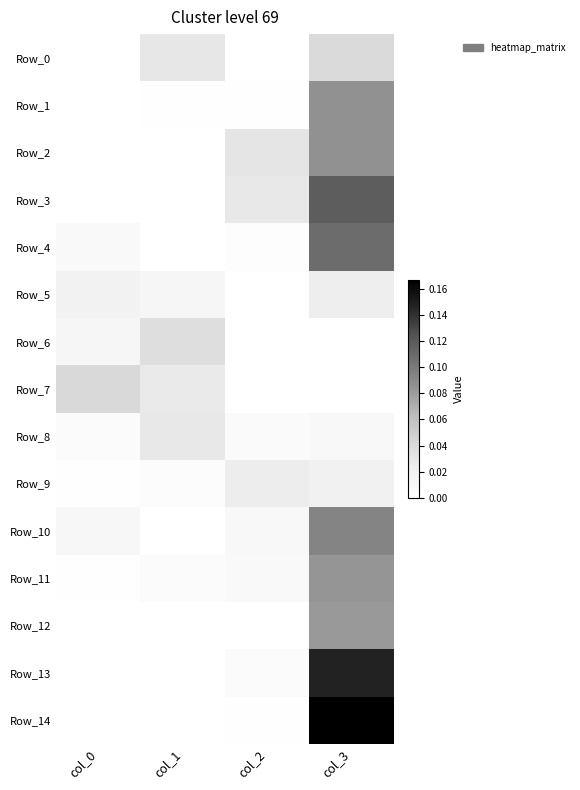

Reading left to right, transcribe all the data shown in this chart.

Row_0: col_0=0.0	col_1=0.0	col_2=0.0	col_3=0.0
Row_1: col_0=0.0	col_1=0.0	col_2=0.0	col_3=0.1
Row_2: col_0=0.0	col_1=0.0	col_2=0.0	col_3=0.1
Row_3: col_0=0.0	col_1=0.0	col_2=0.0	col_3=0.1
Row_4: col_0=0.0	col_1=0.0	col_2=0.0	col_3=0.1
Row_5: col_0=0.0	col_1=0.0	col_2=0.0	col_3=0.0
Row_6: col_0=0.0	col_1=0.0	col_2=0.0	col_3=0.0
Row_7: col_0=0.0	col_1=0.0	col_2=0.0	col_3=0.0
Row_8: col_0=0.0	col_1=0.0	col_2=0.0	col_3=0.0
Row_9: col_0=0.0	col_1=0.0	col_2=0.0	col_3=0.0
Row_10: col_0=0.0	col_1=0.0	col_2=0.0	col_3=0.1
Row_11: col_0=0.0	col_1=0.0	col_2=0.0	col_3=0.1
Row_12: col_0=0.0	col_1=0.0	col_2=0.0	col_3=0.1
Row_13: col_0=0.0	col_1=0.0	col_2=0.0	col_3=0.1
Row_14: col_0=0.0	col_1=0.0	col_2=0.0	col_3=0.2